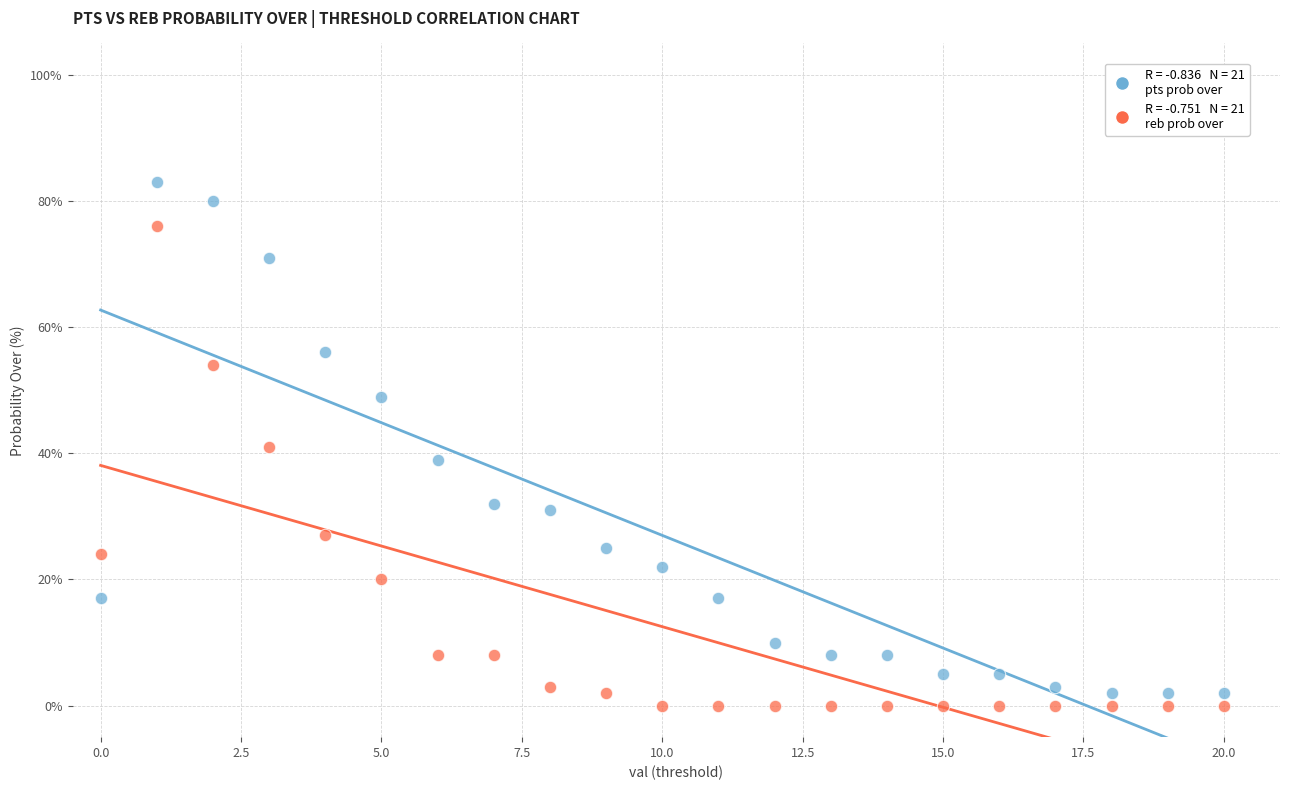

Across all data points, what is the range of Y values (max minus min)?

83